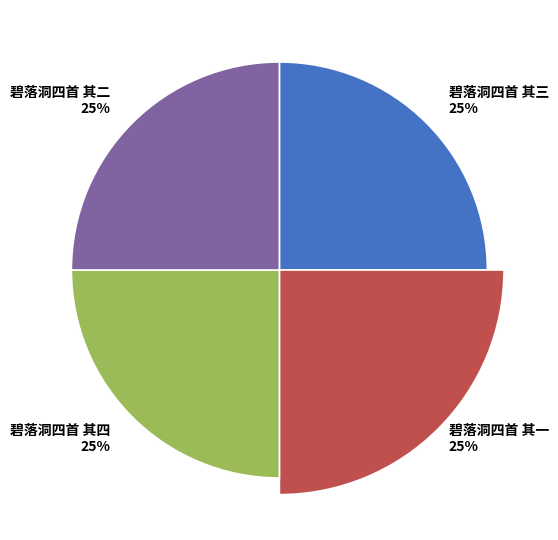

Count the number of slices in the pie.

4